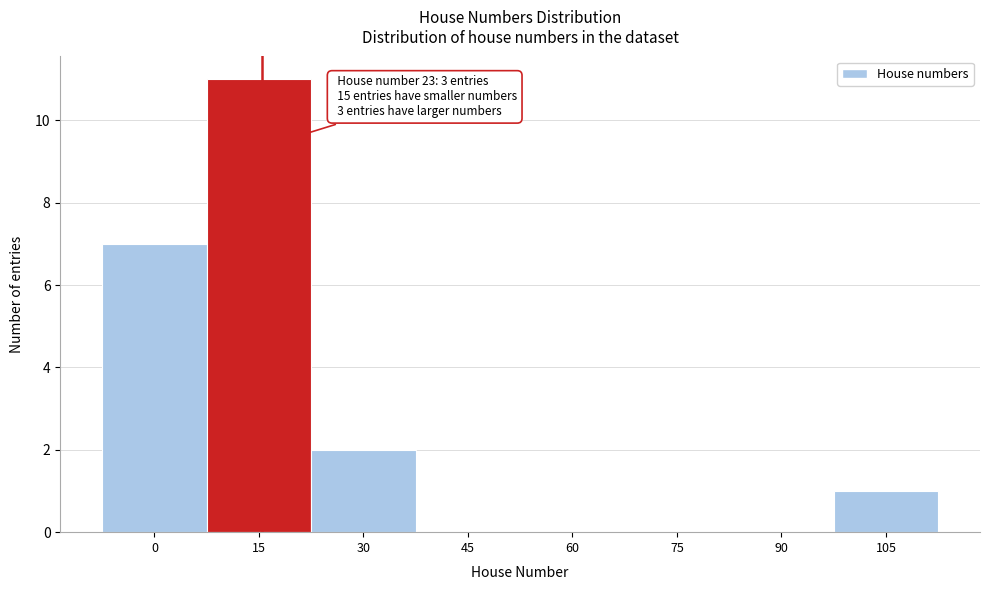

Reading left to right, transcribe all the data shown in this chart.

0=7	15=11	30=2	45=0	60=0	75=0	90=0	105=1